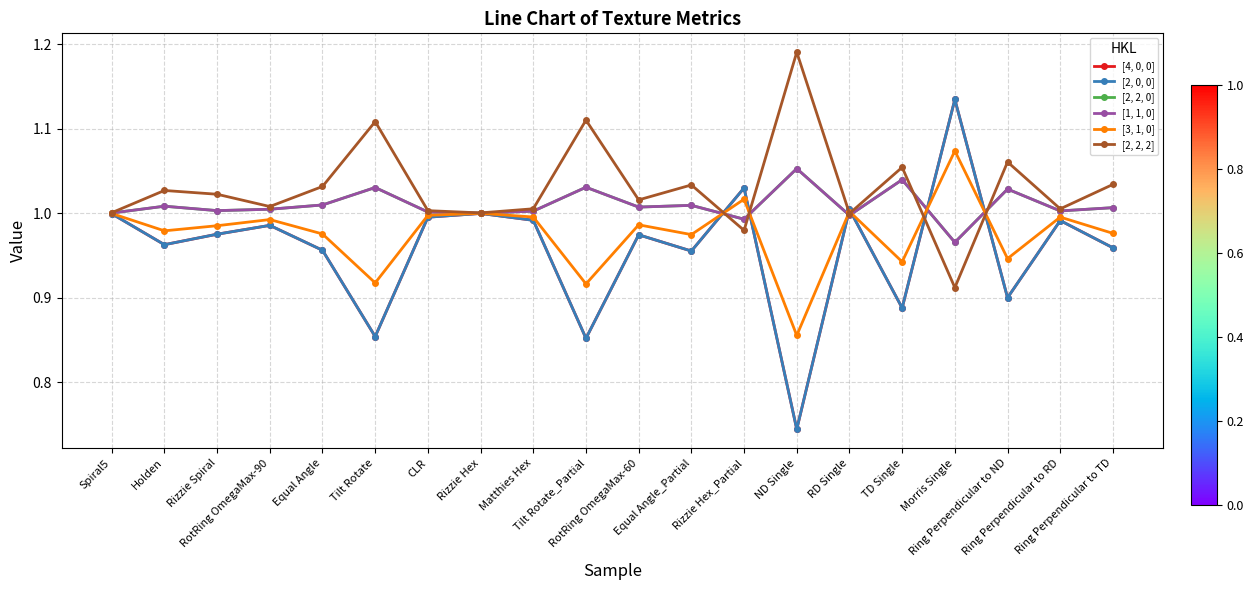

Is this an area chart (filled region under the line)?

No